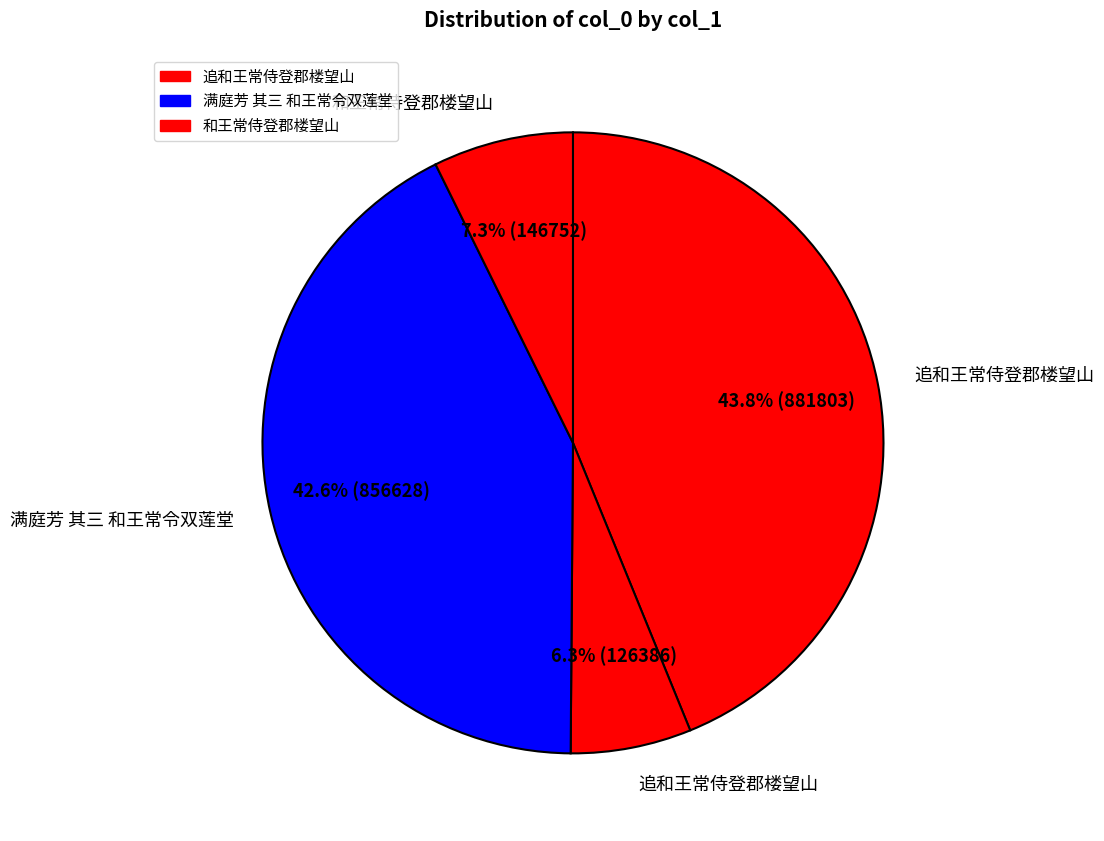

Count the number of slices in the pie.

4